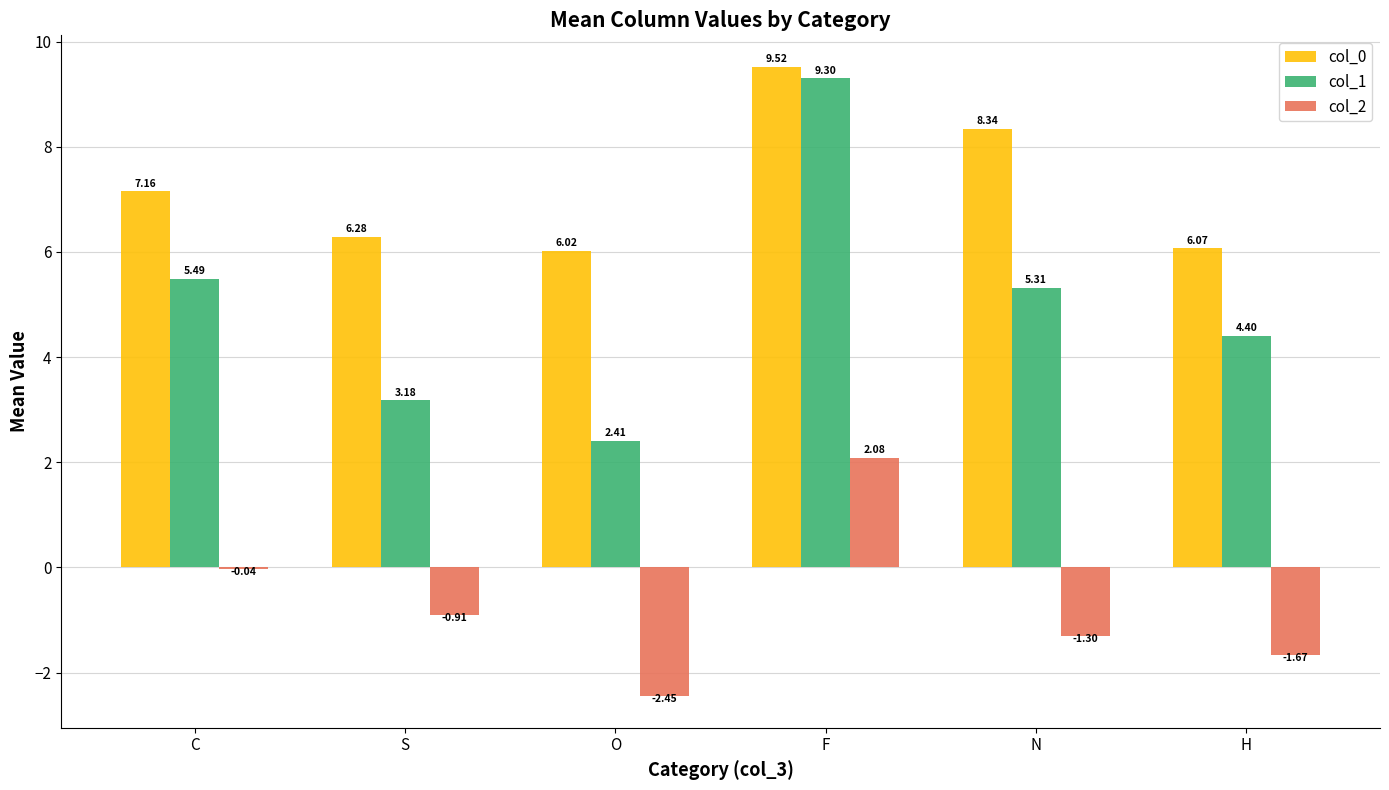

Which label corresponds to the largest value in the chart?

F